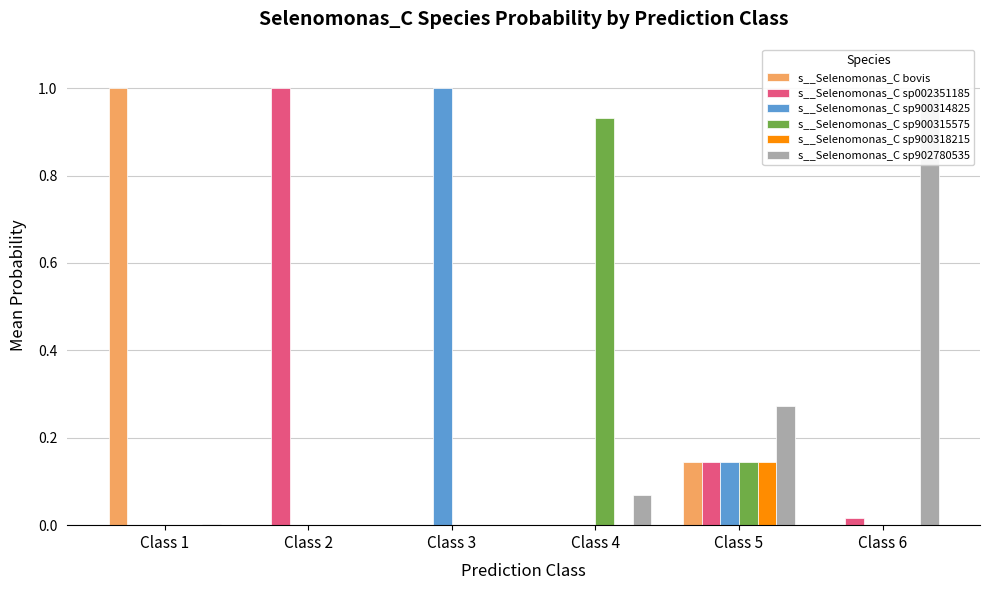

How many groups of bars are there?

6